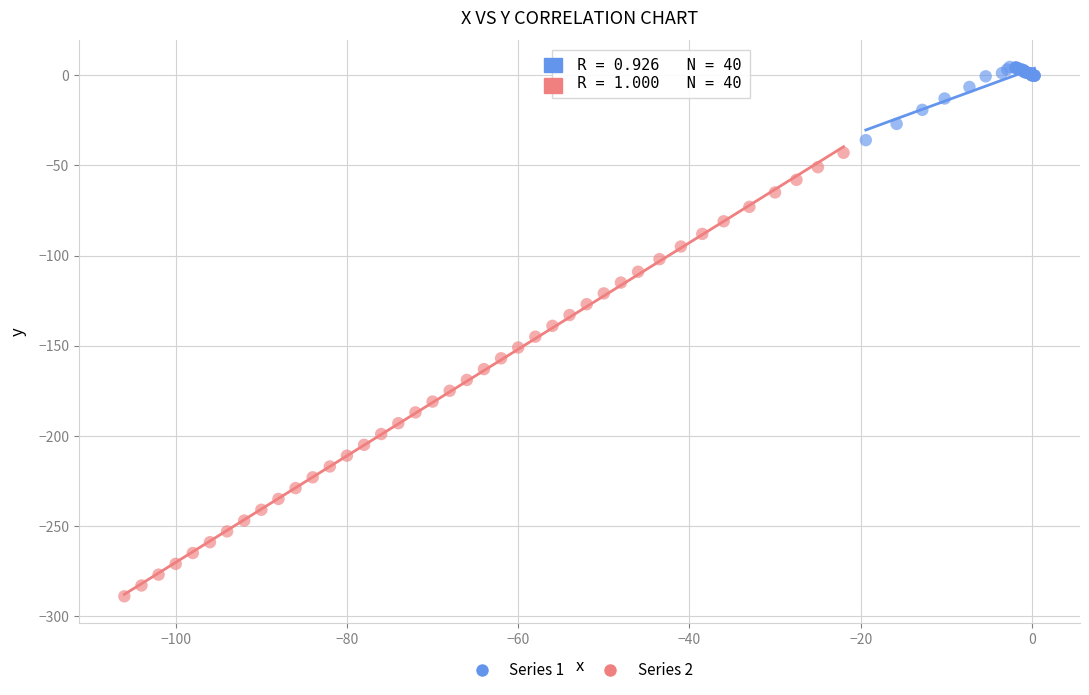

Which series has the largest Y range (max minus min)?

Series 2